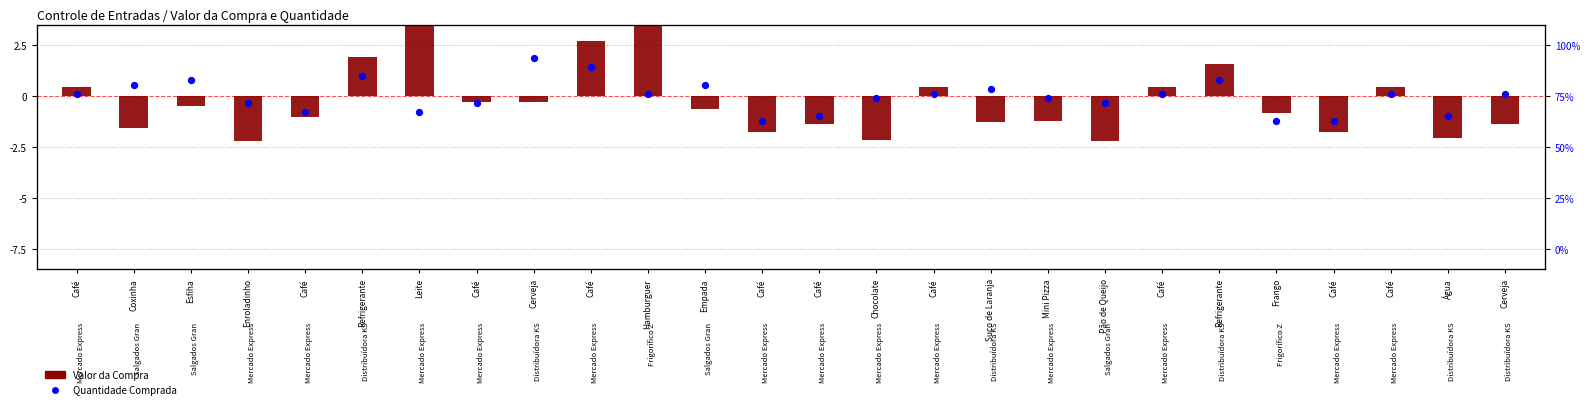

Is the value of Valor da Compra at Café greater than the value of Quantidade Comprada at Pão de Queijo?

Yes